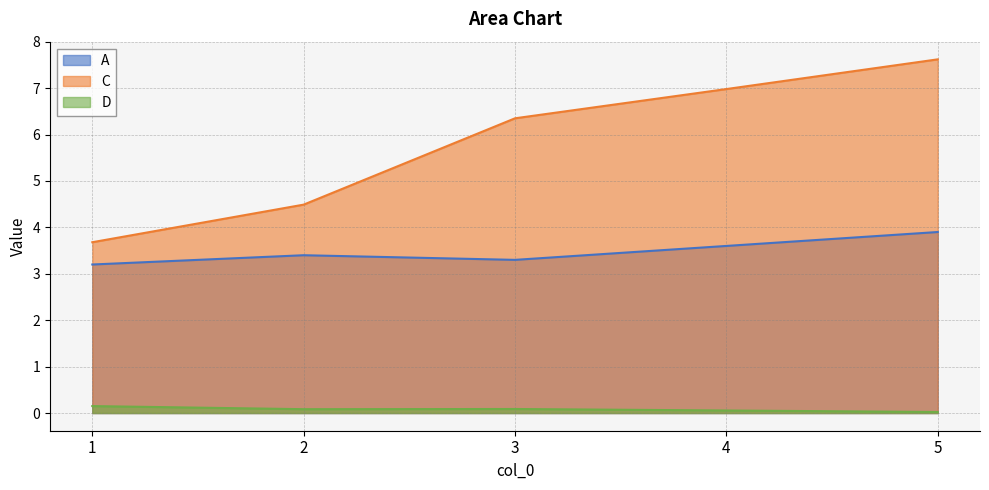

Read the A value at 4.

3.6